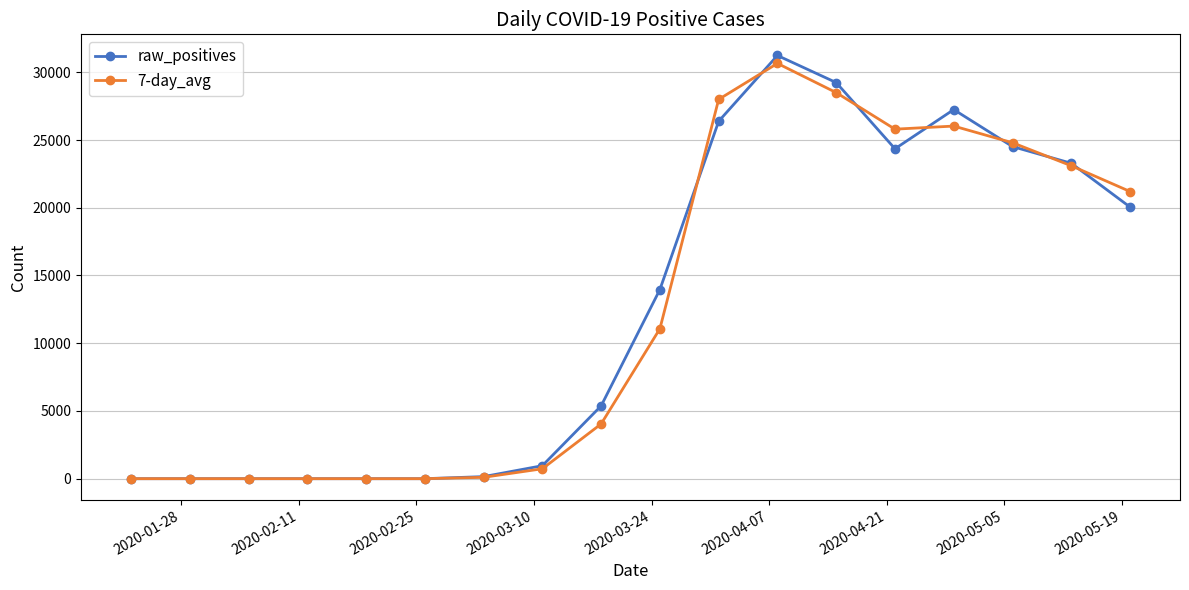

True or false: raw_positives has more than 0 points higher than both neighbors.

True